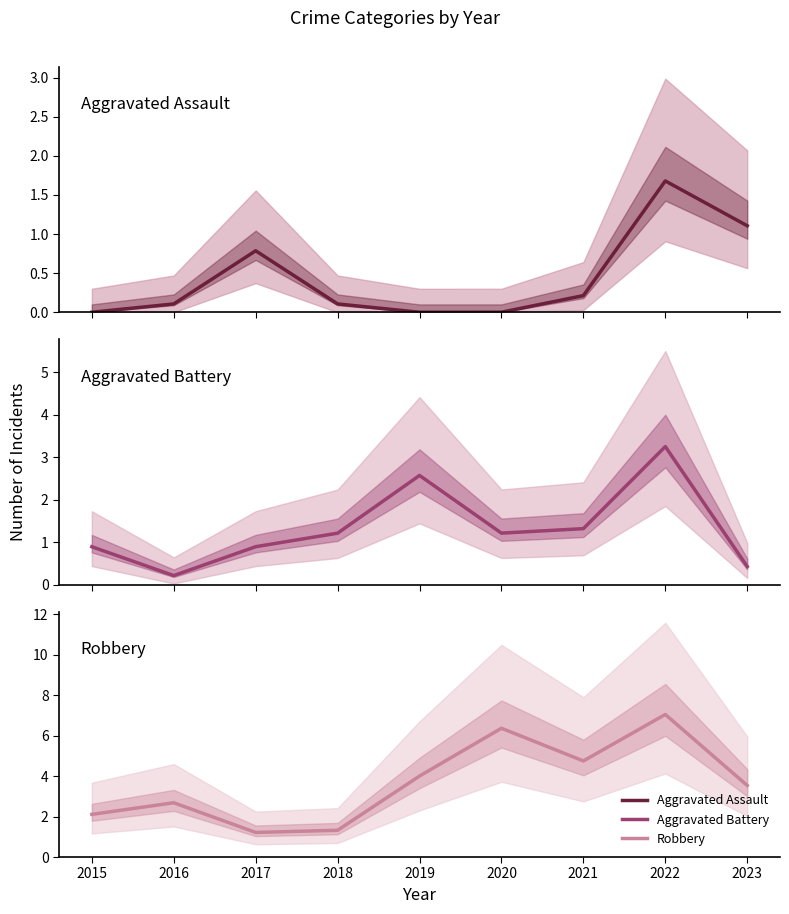

Which series has the largest range (max minus min)?

Robbery